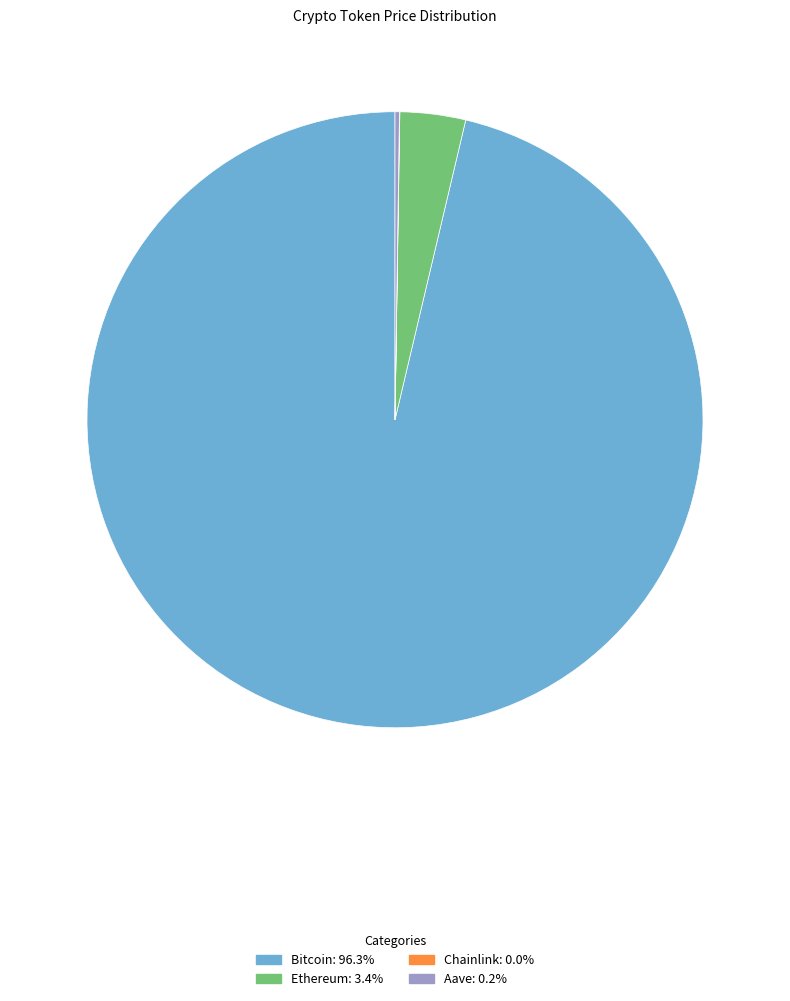

Does Bitcoin represent more than half of the total?

Yes